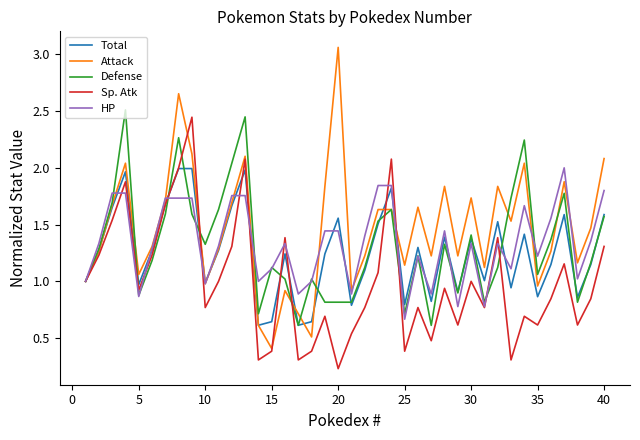

Which series has the largest range (max minus min)?

Attack